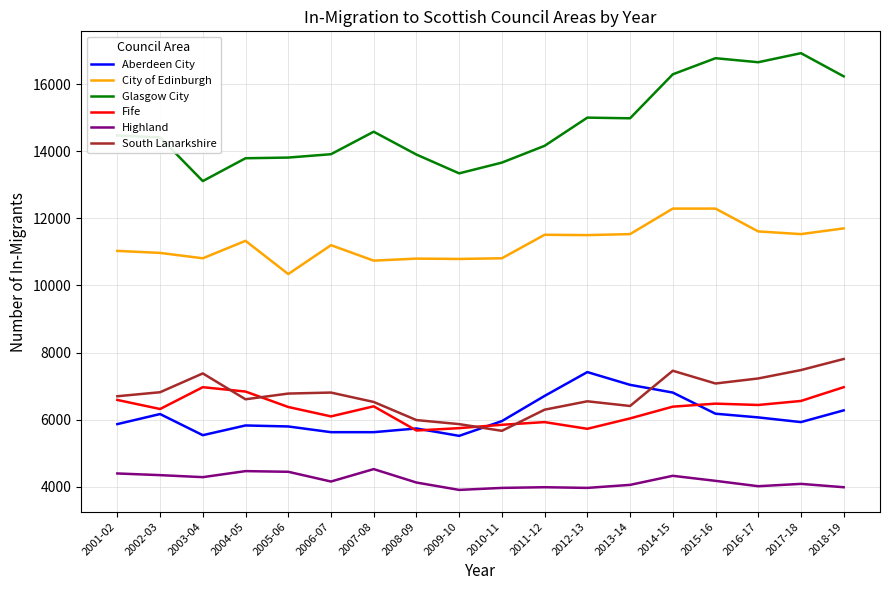

What is the lowest value of the South Lanarkshire series?

5670